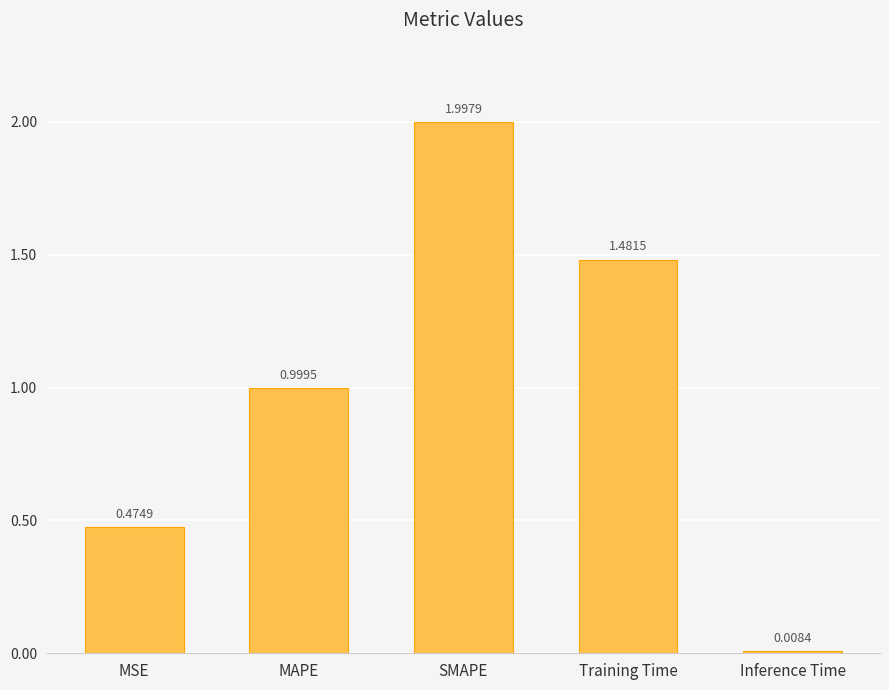

Count the number of categories in the chart.

5